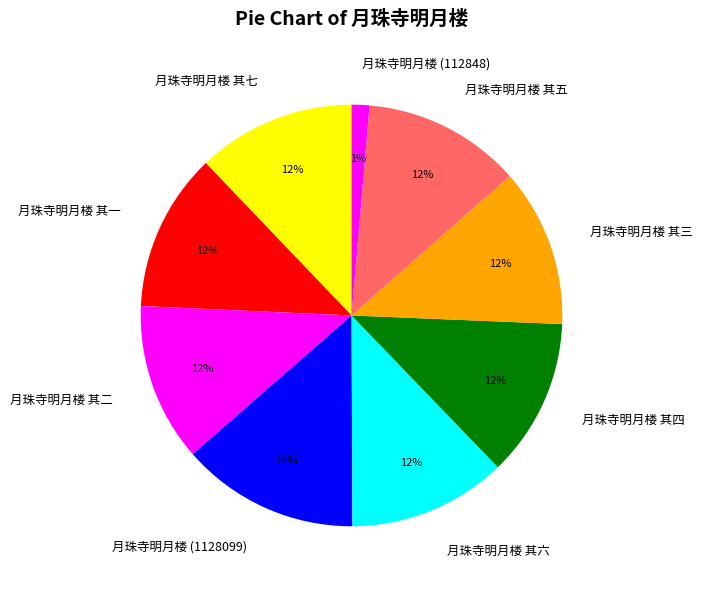

To the nearest percent, what is the average slice percentage?

11%